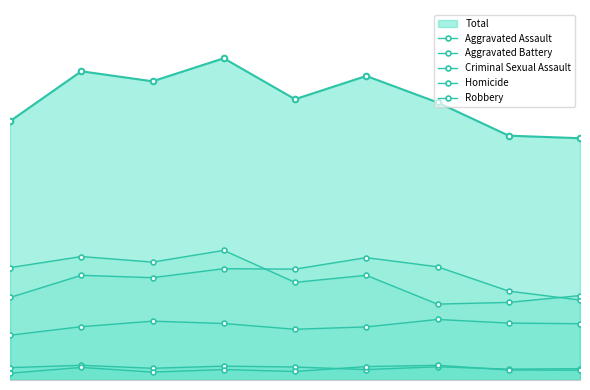

Rank the series at 2015 from lowest to highest value.

Homicide, Criminal Sexual Assault, Aggravated Assault, Aggravated Battery, Robbery